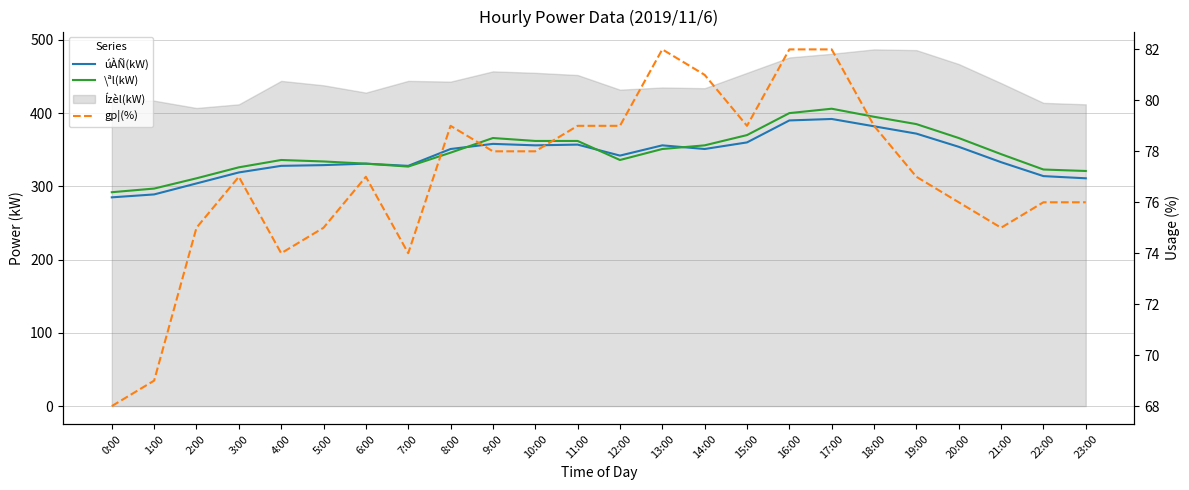

Between 8:00 and 6:00, which is larger?

8:00